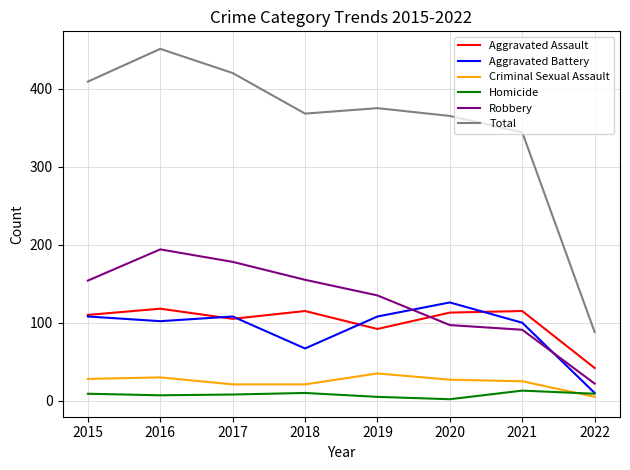

What is the approximate value of Total at 2016, to the nearest 10?

450